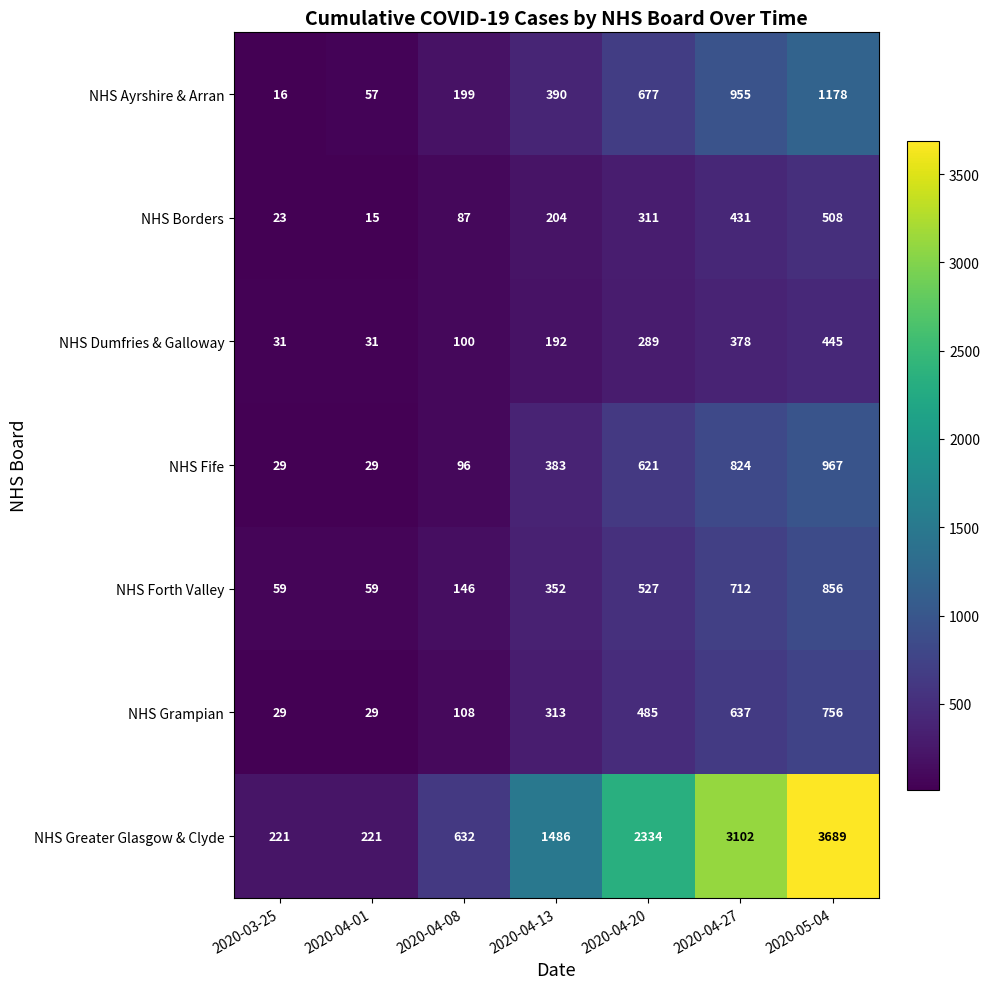

What is the maximum value shown in the chart?

3689